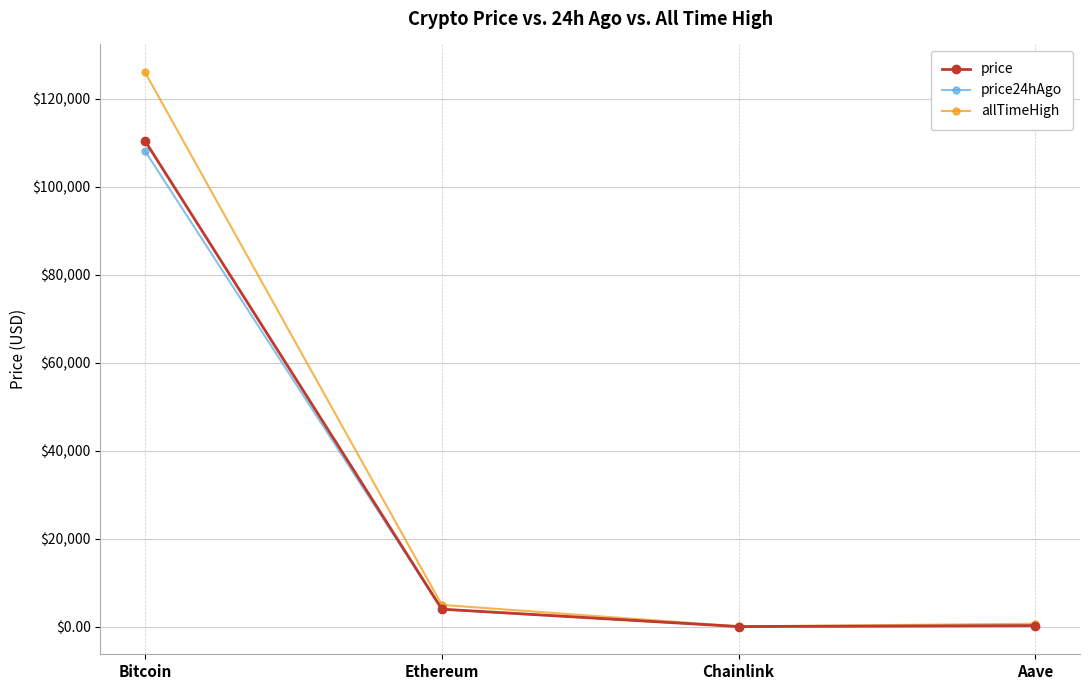

Between Bitcoin and Ethereum, which series saw the biggest shift?

allTimeHigh